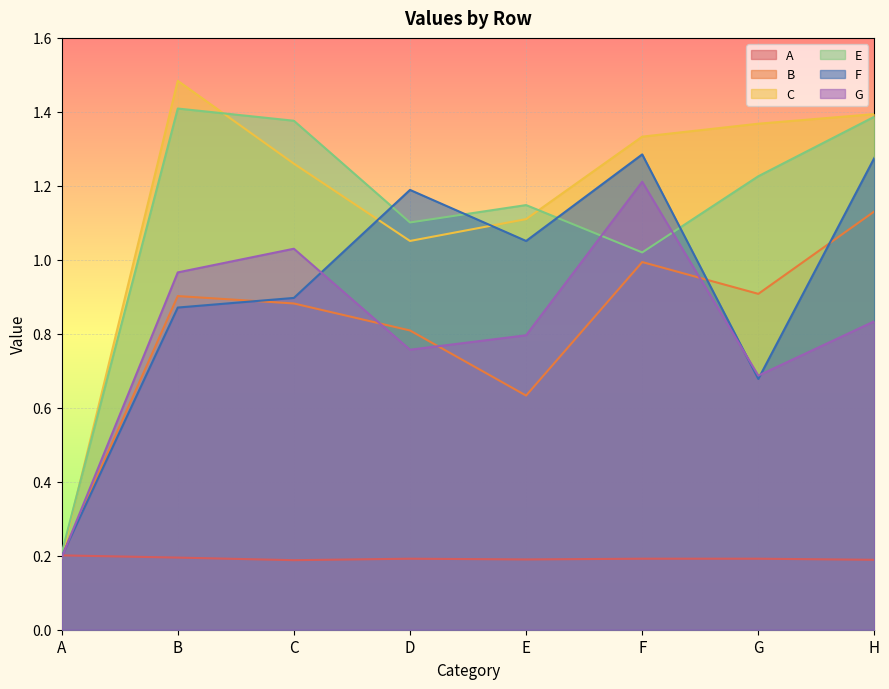

How many distinct data groups are displayed?

6